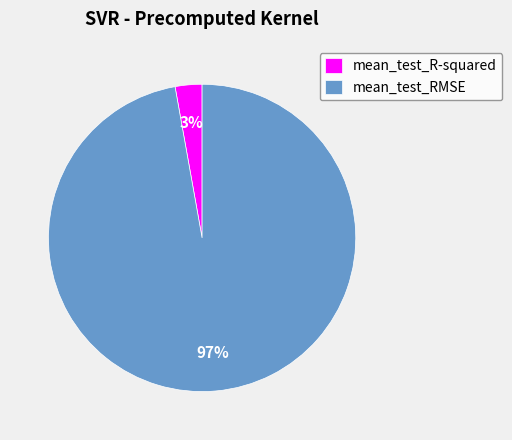

To the nearest percent, what is the combined percentage of mean_test_R-squared and mean_test_RMSE?

100%